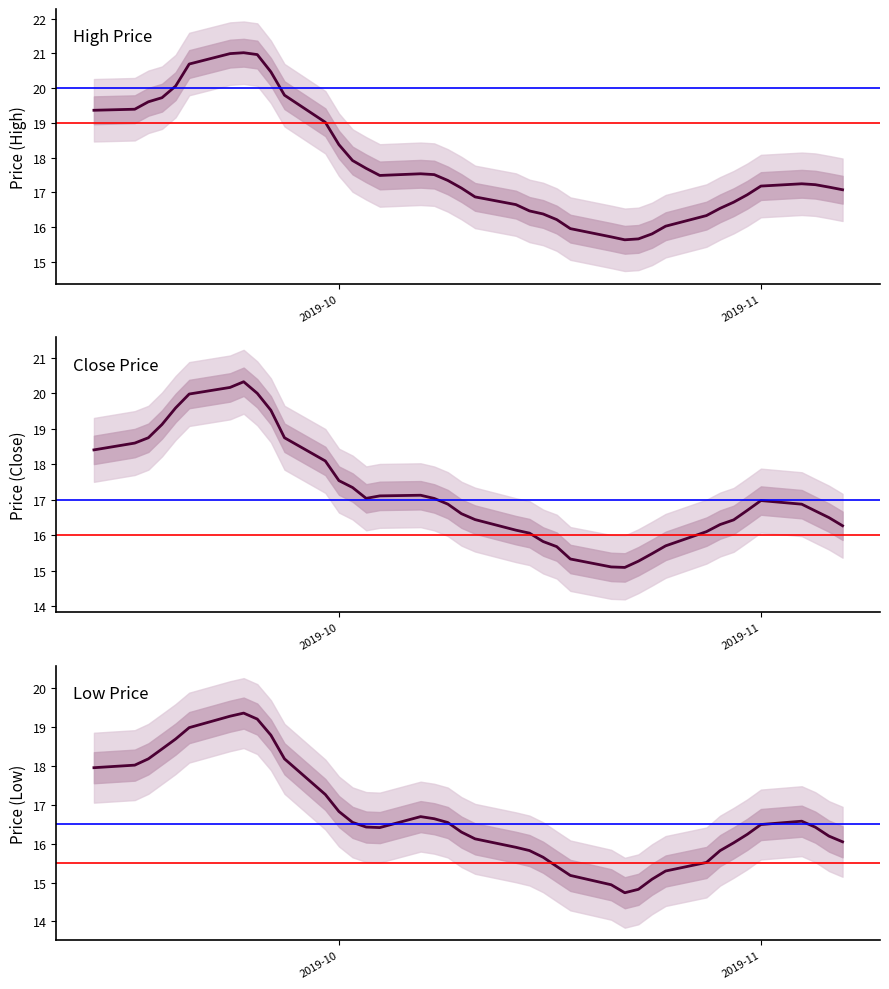

The value of Close at 18 is 8.8. True or false?

False